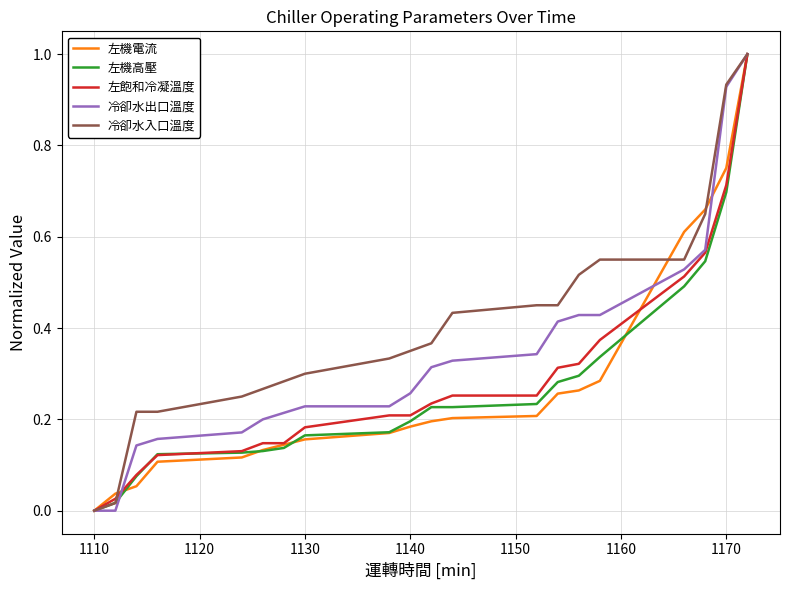

True or false: 左機高壓 and 左機電流 intersect in this chart.

True